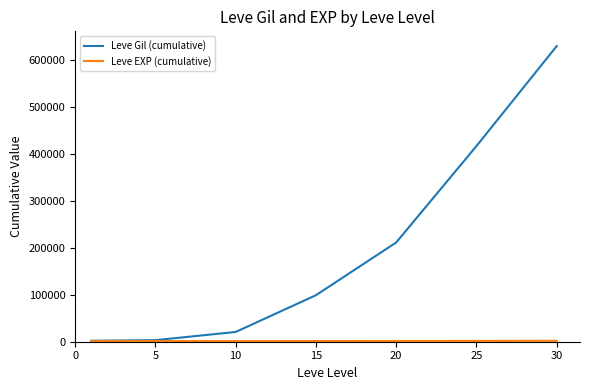

What is the difference between the maximum and minimum values in the Leve Gil (cumulative) series?

627330